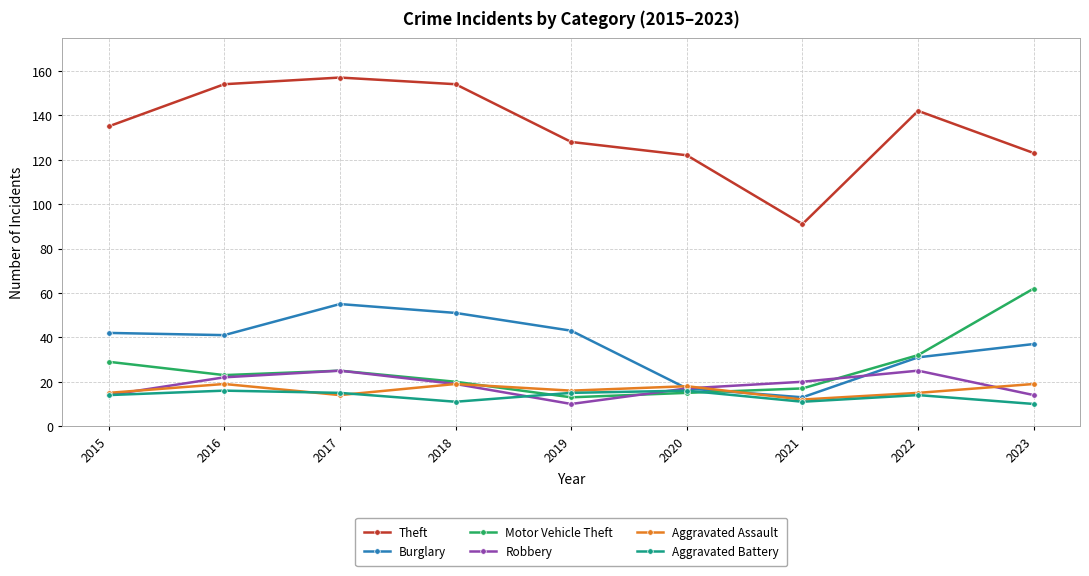

What are all the series names shown in the legend?

Theft, Burglary, Motor Vehicle Theft, Robbery, Aggravated Assault, Aggravated Battery